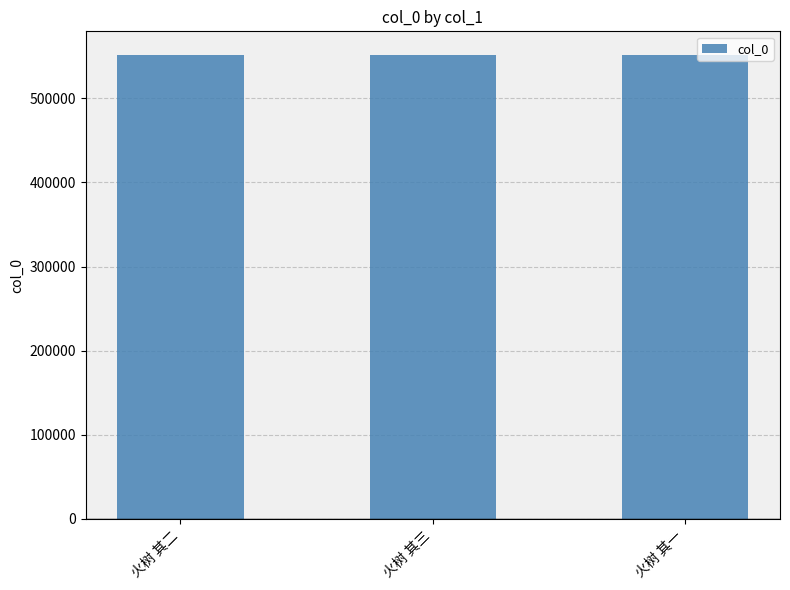

What is the sum of all values?

1656024